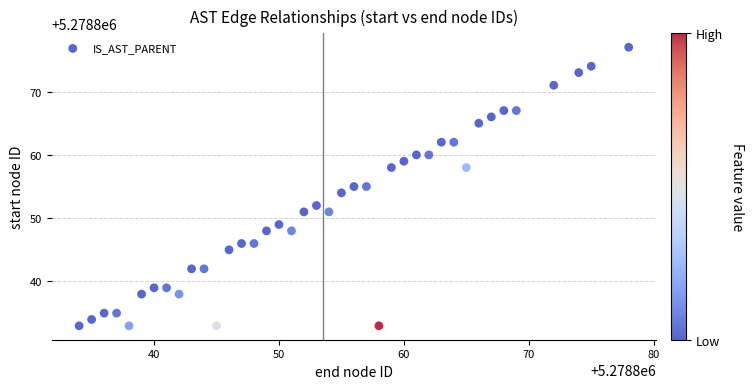

What is the range of Y values (max minus min)?

44